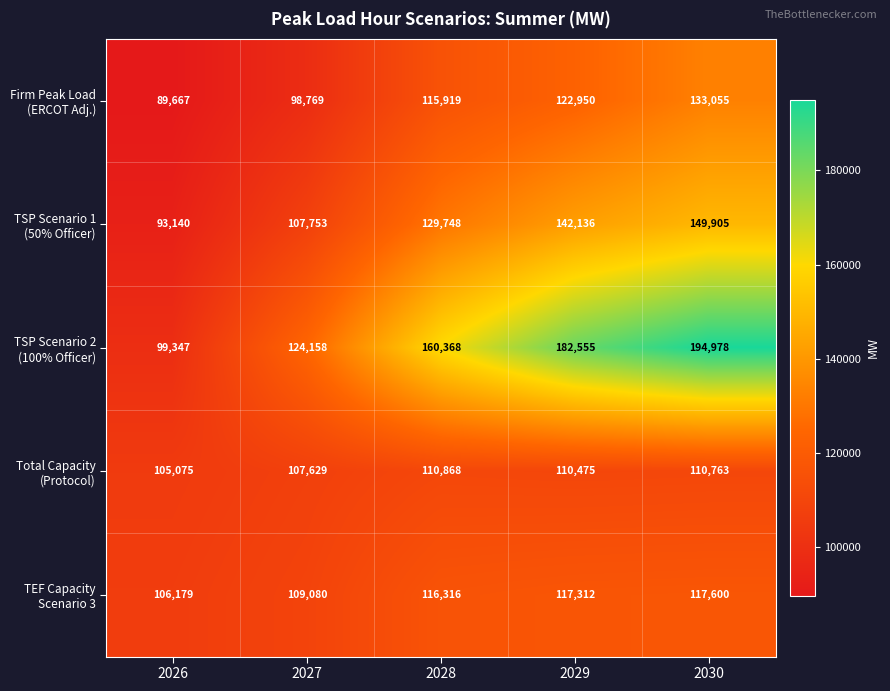

At how many categories does at least one series exceed 132393?

3